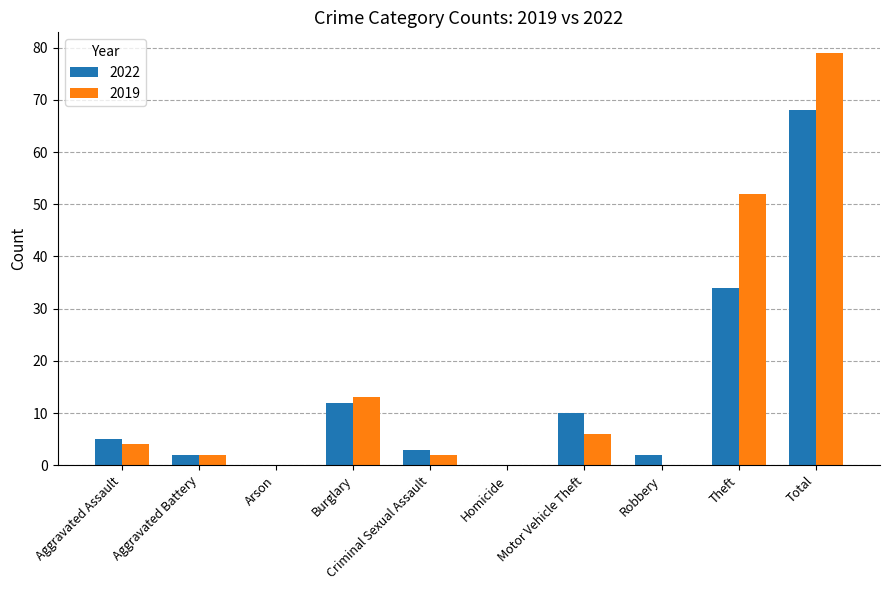

Reading right to left, list all the values displayed in this chart.

2022: 68	34	2	10	0	3	12	0	2	5
2019: 79	52	0	6	0	2	13	0	2	4